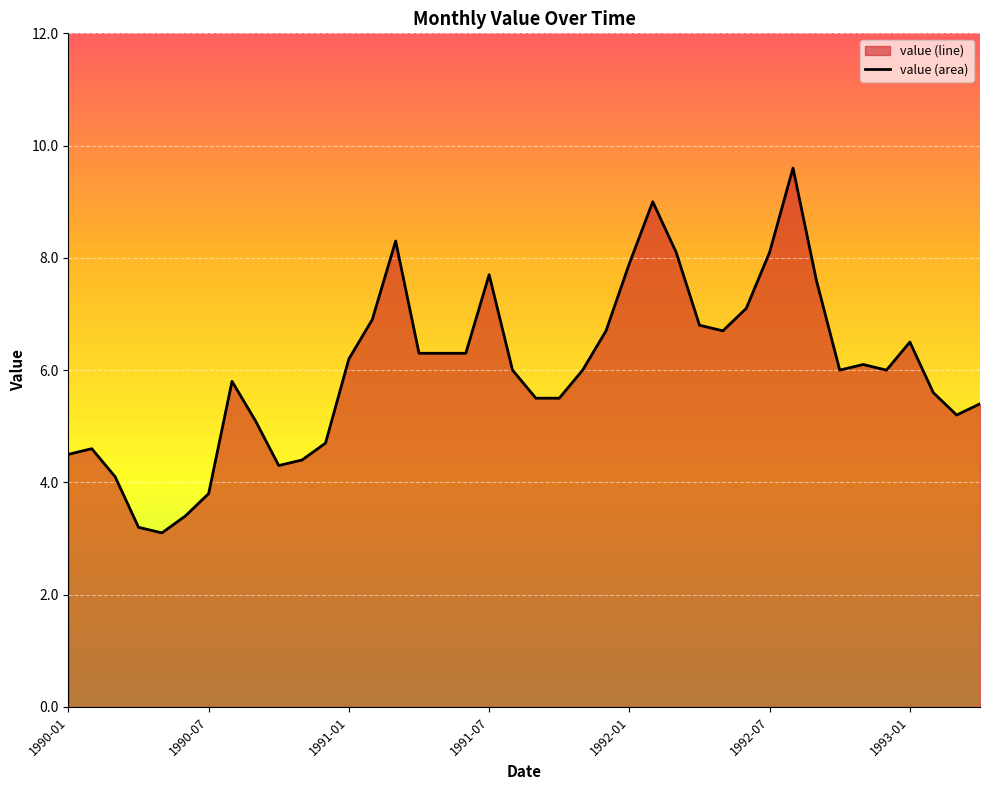

What is the minimum value shown in the chart?

3.1